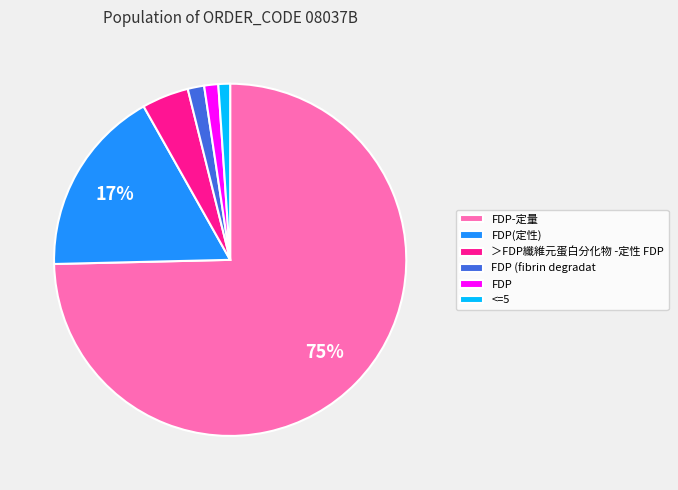

Is FDP-定量 the majority of the pie?

Yes